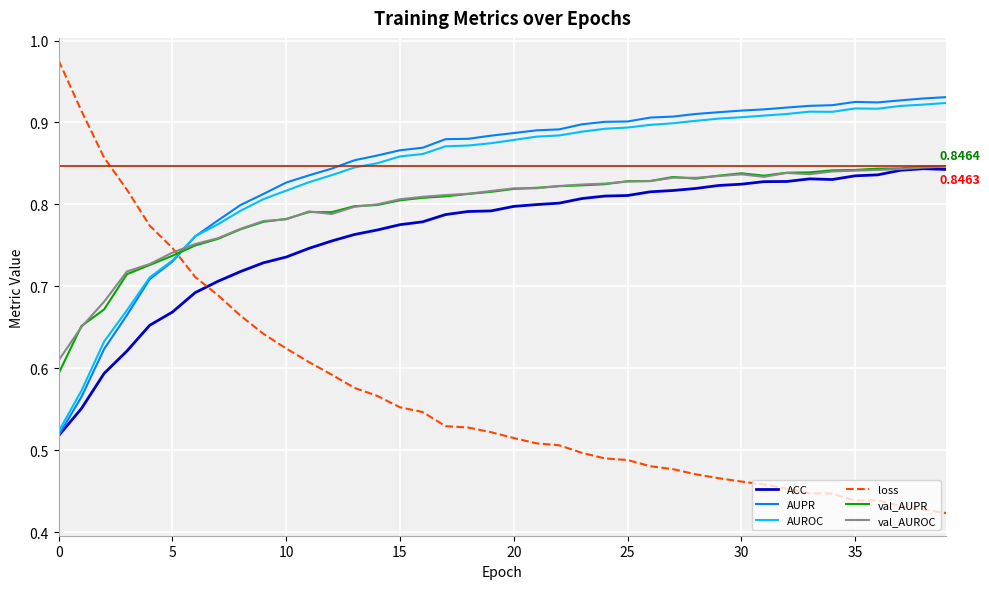

Which series has the largest range (max minus min)?

loss